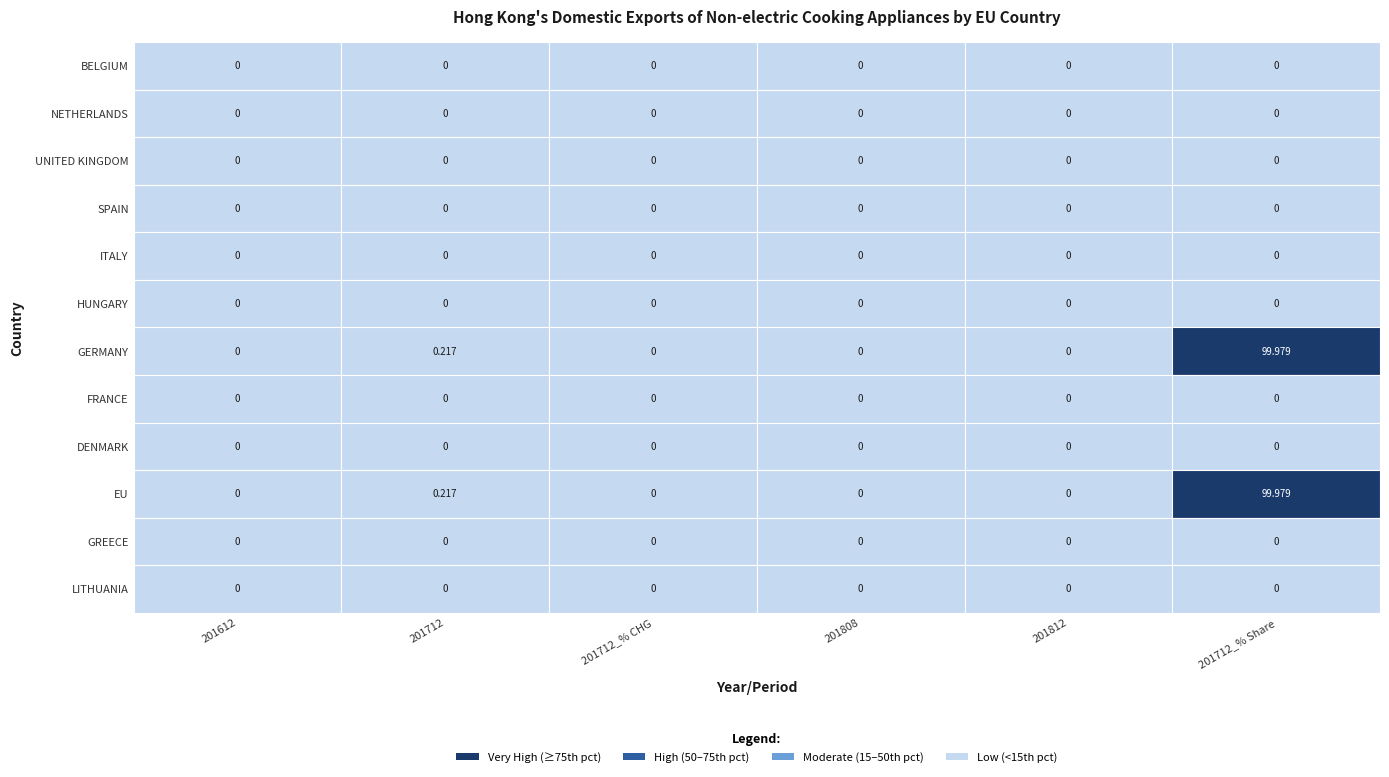

Reading left to right, transcribe all the data shown in this chart.

BELGIUM: 0=0.0	1=0.0	2=0.0	3=0.0	4=0.0	5=0.0
NETHERLANDS: 0=0.0	1=0.0	2=0.0	3=0.0	4=0.0	5=0.0
UNITED KINGDOM: 0=0.0	1=0.0	2=0.0	3=0.0	4=0.0	5=0.0
SPAIN: 0=0.0	1=0.0	2=0.0	3=0.0	4=0.0	5=0.0
ITALY: 0=0.0	1=0.0	2=0.0	3=0.0	4=0.0	5=0.0
HUNGARY: 0=0.0	1=0.0	2=0.0	3=0.0	4=0.0	5=0.0
GERMANY: 0=0.0	1=0.2	2=0.0	3=0.0	4=0.0	5=100.0
FRANCE: 0=0.0	1=0.0	2=0.0	3=0.0	4=0.0	5=0.0
DENMARK: 0=0.0	1=0.0	2=0.0	3=0.0	4=0.0	5=0.0
EU: 0=0.0	1=0.2	2=0.0	3=0.0	4=0.0	5=100.0
GREECE: 0=0.0	1=0.0	2=0.0	3=0.0	4=0.0	5=0.0
LITHUANIA: 0=0.0	1=0.0	2=0.0	3=0.0	4=0.0	5=0.0